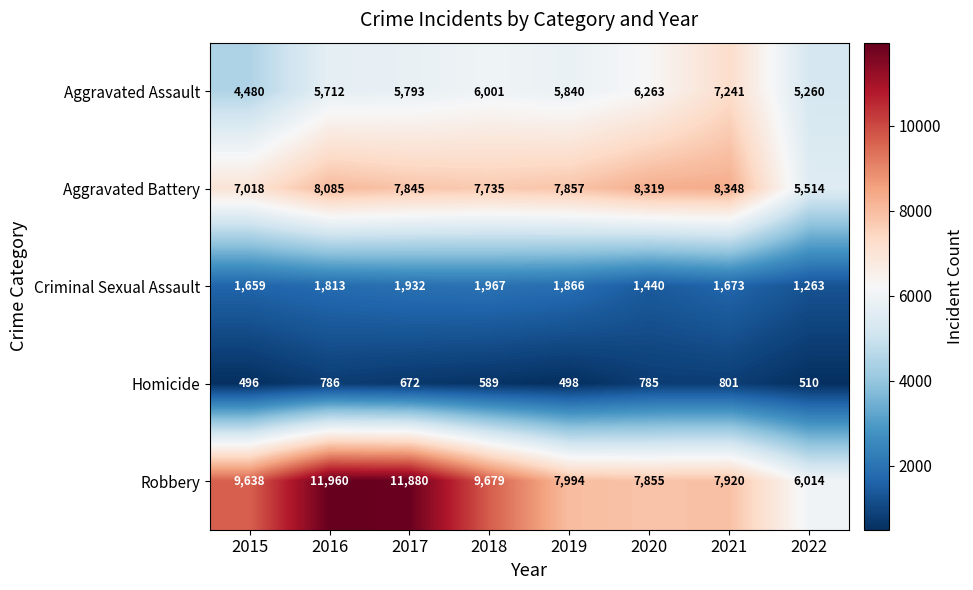

What is the difference between the second highest and minimum values in the Criminal Sexual Assault series?

669